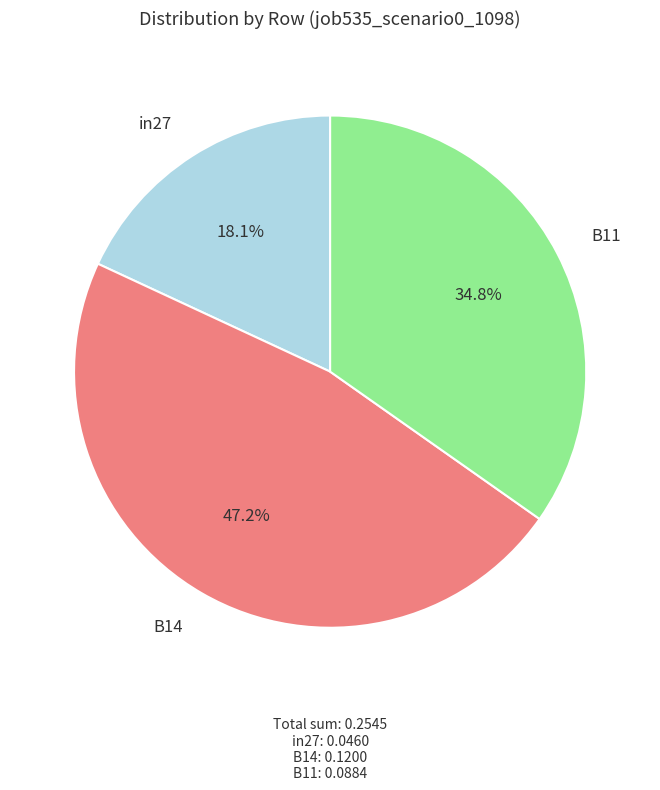

What percentage is the B14 slice, to the nearest percent?

47%